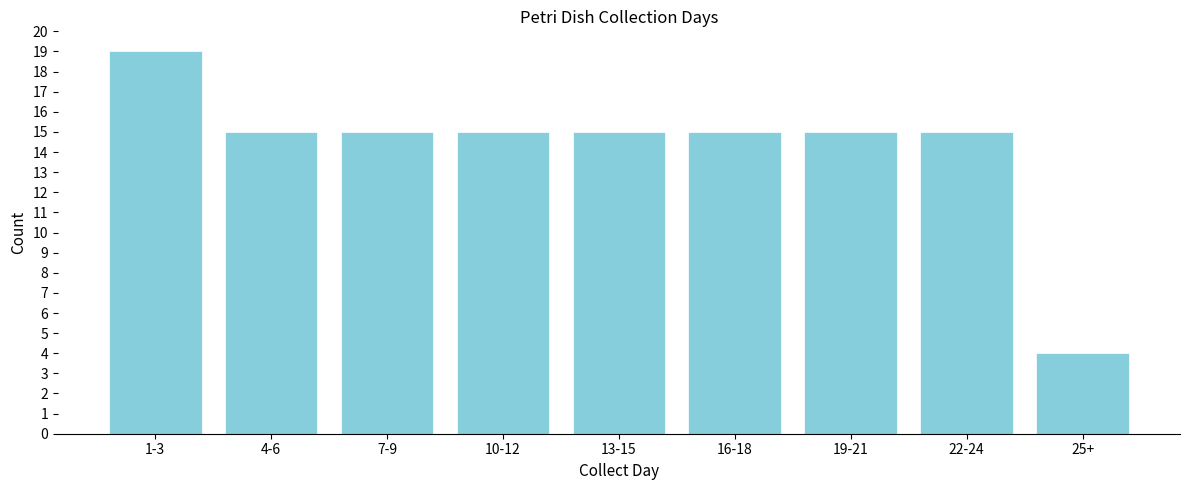

Reading right to left, transcribe all the data shown in this chart.

25+=4	22-24=15	19-21=15	16-18=15	13-15=15	10-12=15	7-9=15	4-6=15	1-3=19